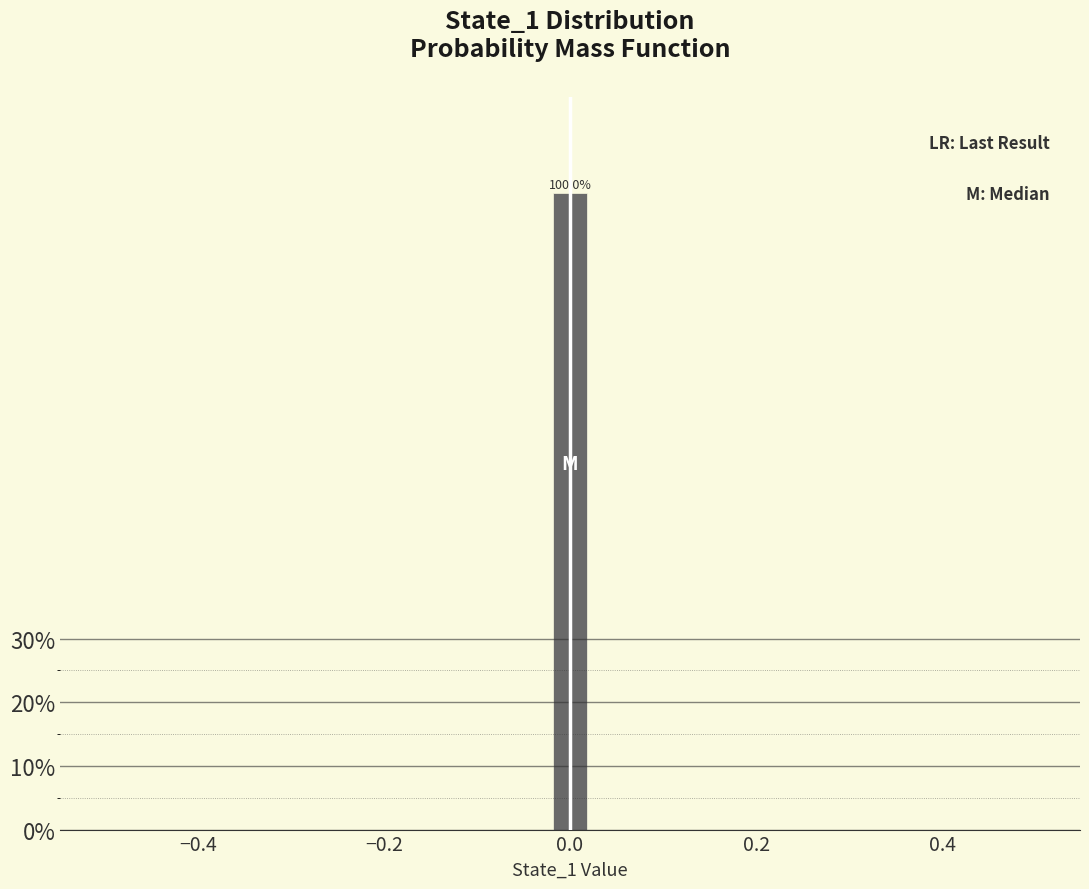

Around what value on the x-axis is the tallest bar? Give the approximate position of its centre, as read against the axis.

0.00